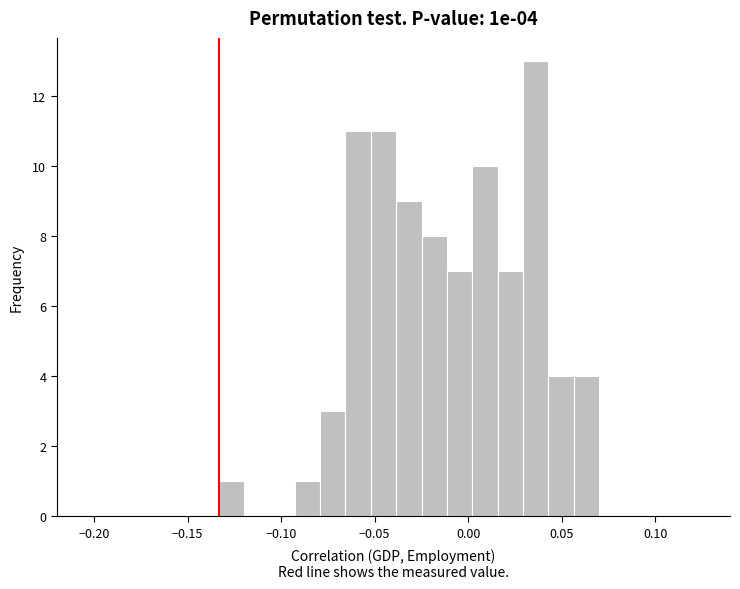

Around what value on the x-axis is the tallest bar? Give the approximate position of its centre, as read against the axis.

0.035